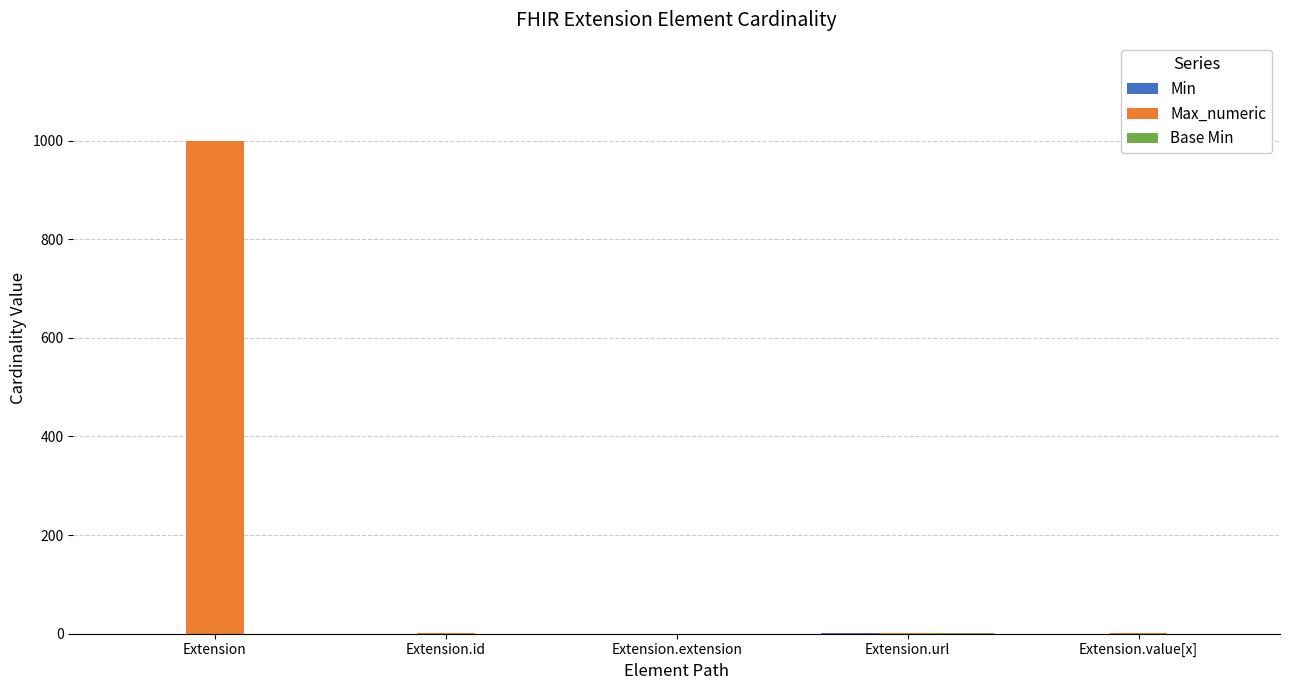

Count the number of categories in the chart.

5